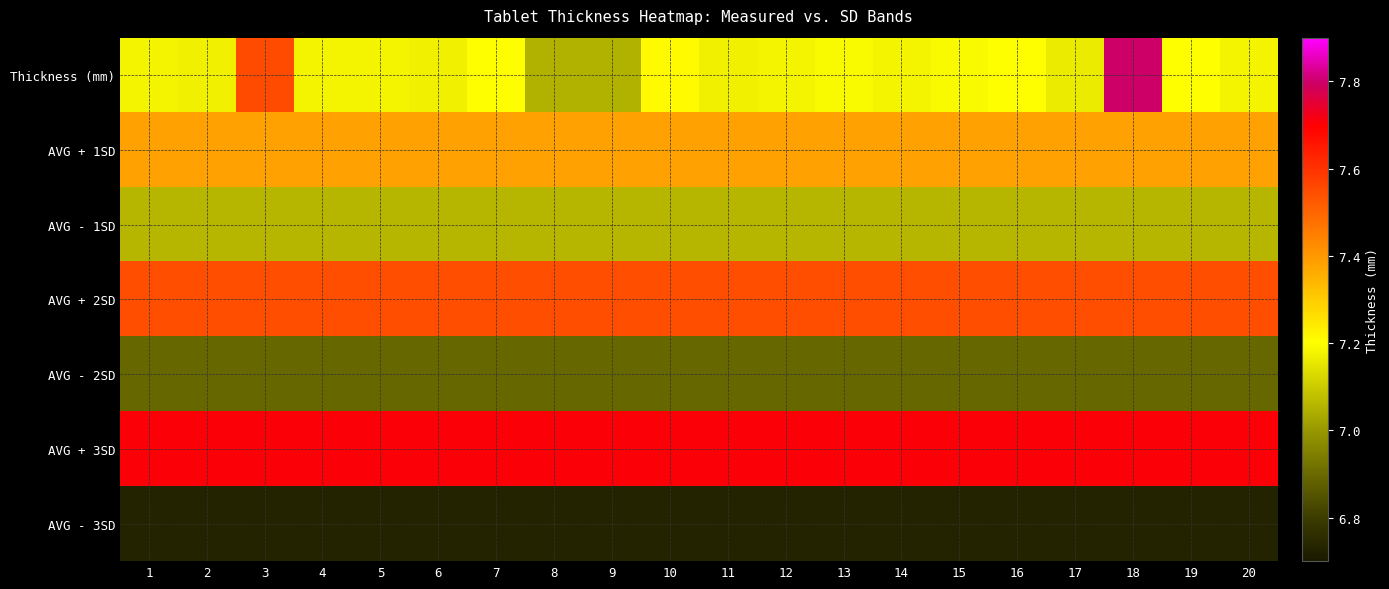

Reading left to right, list all the values displayed in this chart.

Thickness (mm): 1=7.2	2=7.2	3=7.5	4=7.2	5=7.2	6=7.2	7=7.2	8=7.0	9=7.0	10=7.2	11=7.2	12=7.2	13=7.2	14=7.2	15=7.2	16=7.2	17=7.2	18=7.8	19=7.2	20=7.2
AVG + 1SD: 1=7.4	2=7.4	3=7.4	4=7.4	5=7.4	6=7.4	7=7.4	8=7.4	9=7.4	10=7.4	11=7.4	12=7.4	13=7.4	14=7.4	15=7.4	16=7.4	17=7.4	18=7.4	19=7.4	20=7.4
AVG - 1SD: 1=7.1	2=7.1	3=7.1	4=7.1	5=7.1	6=7.1	7=7.1	8=7.1	9=7.1	10=7.1	11=7.1	12=7.1	13=7.1	14=7.1	15=7.1	16=7.1	17=7.1	18=7.1	19=7.1	20=7.1
AVG + 2SD: 1=7.5	2=7.5	3=7.5	4=7.5	5=7.5	6=7.5	7=7.5	8=7.5	9=7.5	10=7.5	11=7.5	12=7.5	13=7.5	14=7.5	15=7.5	16=7.5	17=7.5	18=7.5	19=7.5	20=7.5
AVG - 2SD: 1=6.9	2=6.9	3=6.9	4=6.9	5=6.9	6=6.9	7=6.9	8=6.9	9=6.9	10=6.9	11=6.9	12=6.9	13=6.9	14=6.9	15=6.9	16=6.9	17=6.9	18=6.9	19=6.9	20=6.9
AVG + 3SD: 1=7.7	2=7.7	3=7.7	4=7.7	5=7.7	6=7.7	7=7.7	8=7.7	9=7.7	10=7.7	11=7.7	12=7.7	13=7.7	14=7.7	15=7.7	16=7.7	17=7.7	18=7.7	19=7.7	20=7.7
AVG - 3SD: 1=6.7	2=6.7	3=6.7	4=6.7	5=6.7	6=6.7	7=6.7	8=6.7	9=6.7	10=6.7	11=6.7	12=6.7	13=6.7	14=6.7	15=6.7	16=6.7	17=6.7	18=6.7	19=6.7	20=6.7